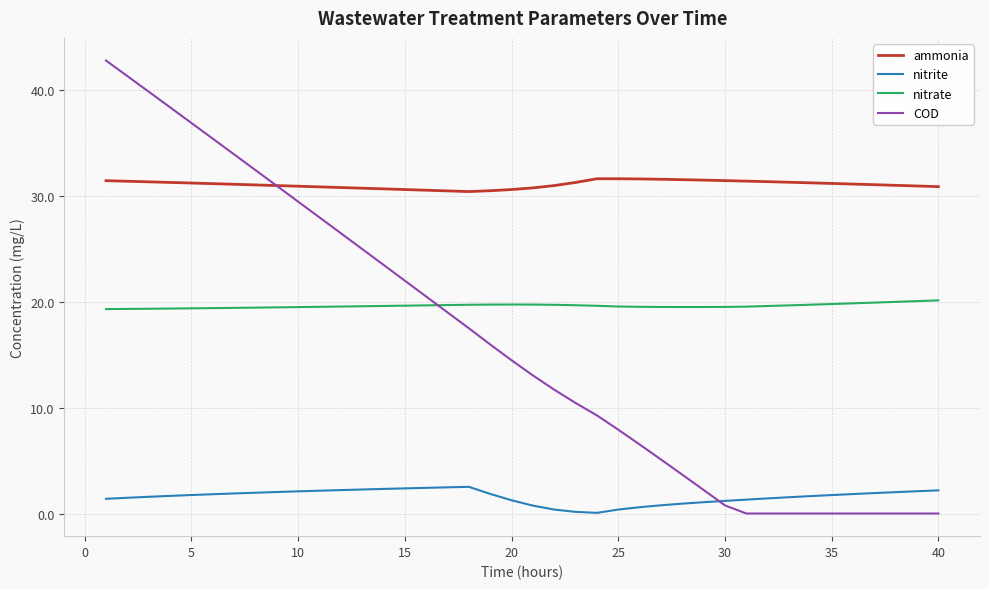

What is the highest value of the nitrate series?

20.1